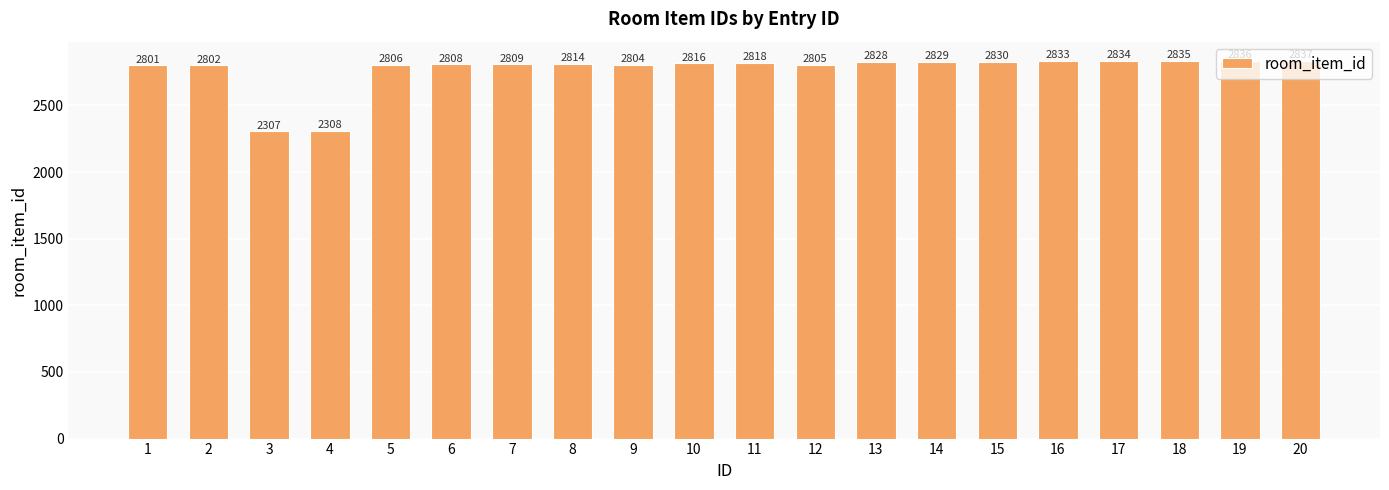

What is the change in value from 3 to 17?

+527